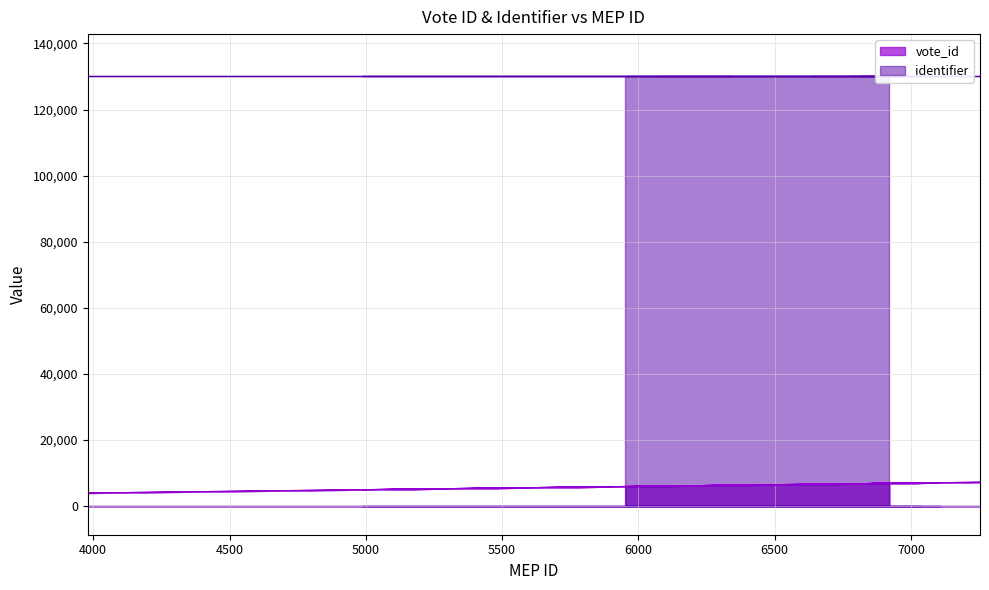

What is the difference between the maximum and minimum values?

3273